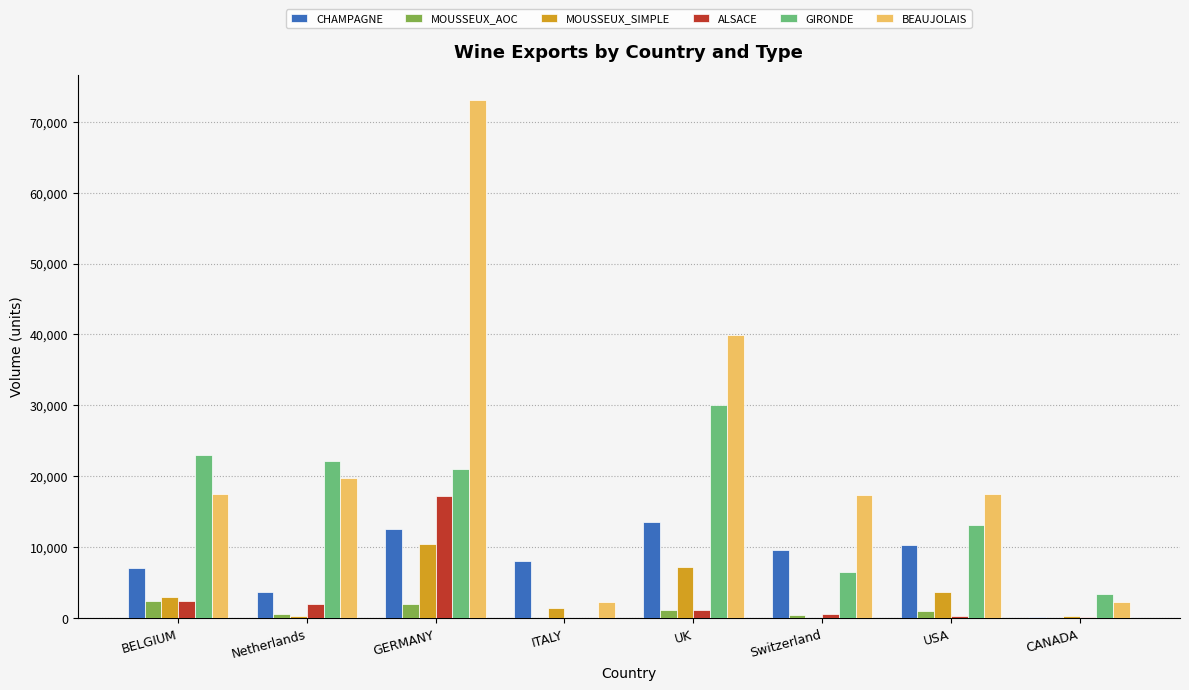

At which label is BEAUJOLAIS closest to 37661?

UK